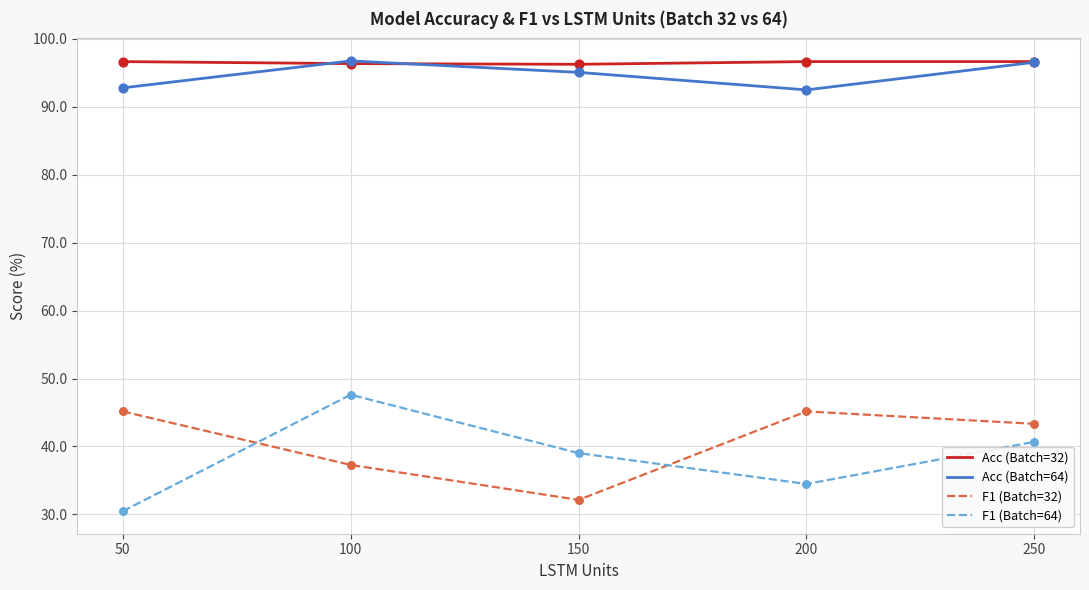

What is the total value across all series at 150?

262.4